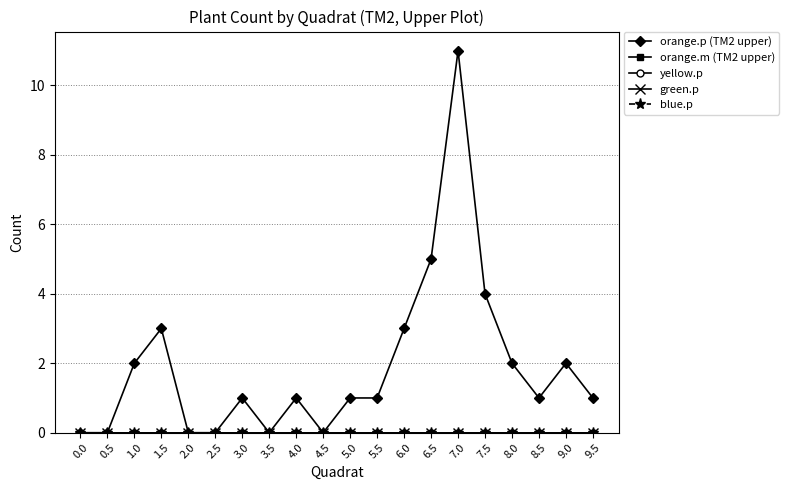

True or false: orange.m (TM2 upper) has a value of 0 at 6.5.

True